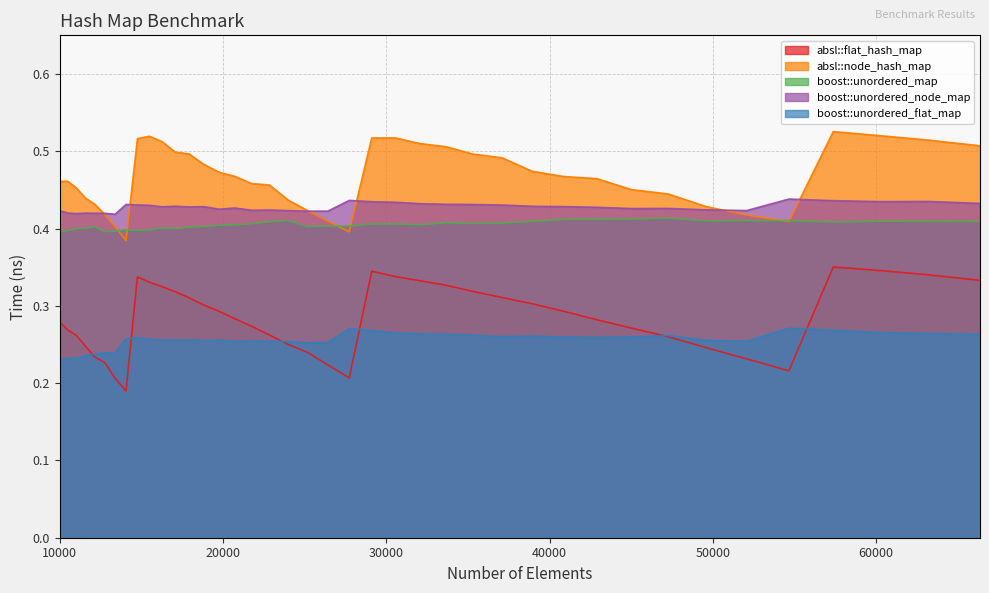

What is the value of the boost::unordered_node_map point at the 23rd from the left?

0.4